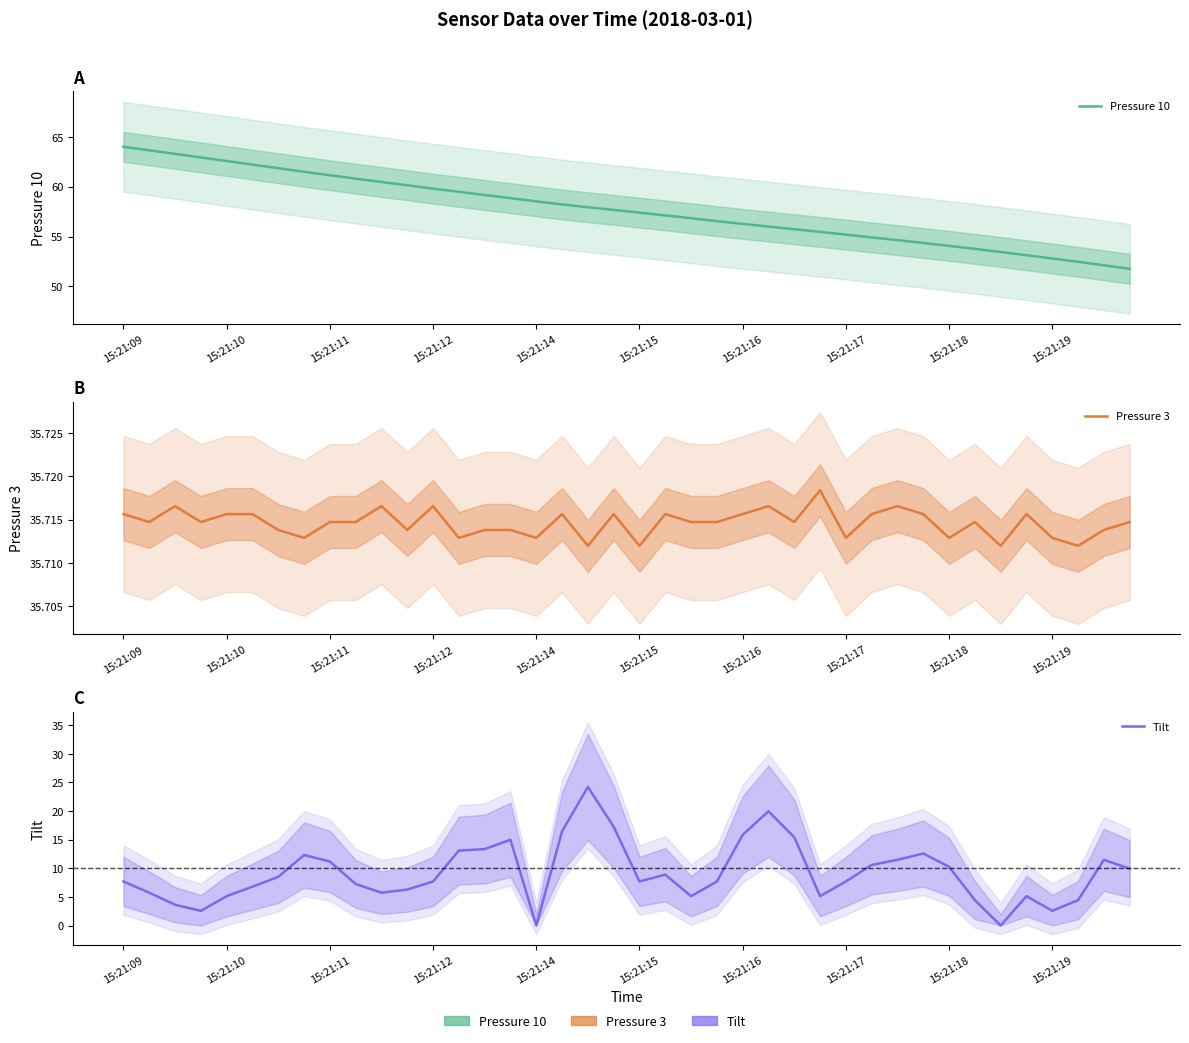

Reading left to right, transcribe all the data shown in this chart.

Pressure 10: 64.0	63.6	63.3	62.9	62.6	62.2	61.9	61.5	61.1	60.8	60.5	60.1	59.8	59.5	59.2	58.9	58.5	58.2	57.9	57.7	57.4	57.1	56.8	56.5	56.3	56.0	55.7	55.5	55.2	54.9	54.6	54.4	54.1	53.8	53.4	53.1	52.8	52.5	52.1	51.8
Pressure 3: 35.7	35.7	35.7	35.7	35.7	35.7	35.7	35.7	35.7	35.7	35.7	35.7	35.7	35.7	35.7	35.7	35.7	35.7	35.7	35.7	35.7	35.7	35.7	35.7	35.7	35.7	35.7	35.7	35.7	35.7	35.7	35.7	35.7	35.7	35.7	35.7	35.7	35.7	35.7	35.7
Tilt: 7.7	5.7	3.6	2.6	5.1	6.8	8.5	12.3	11.2	7.3	5.7	6.3	7.7	13.1	13.3	15.0	0.0	16.5	24.2	17.3	7.7	8.9	5.1	7.7	15.8	19.9	15.4	5.1	7.7	10.6	11.5	12.6	10.3	4.4	0.0	5.1	2.6	4.4	11.5	9.9